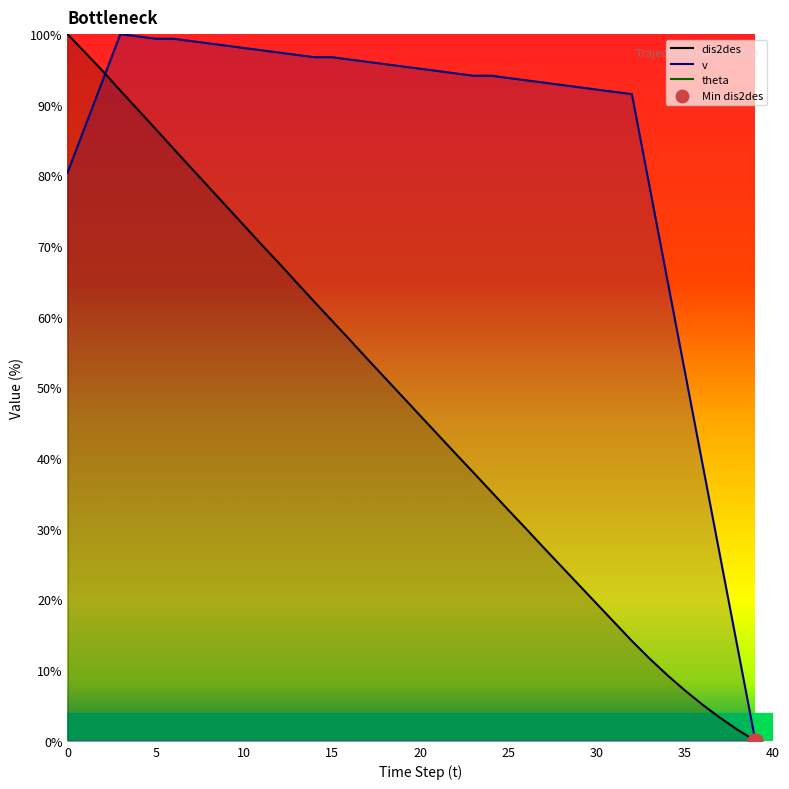

Which series has the largest total across all categories?

v